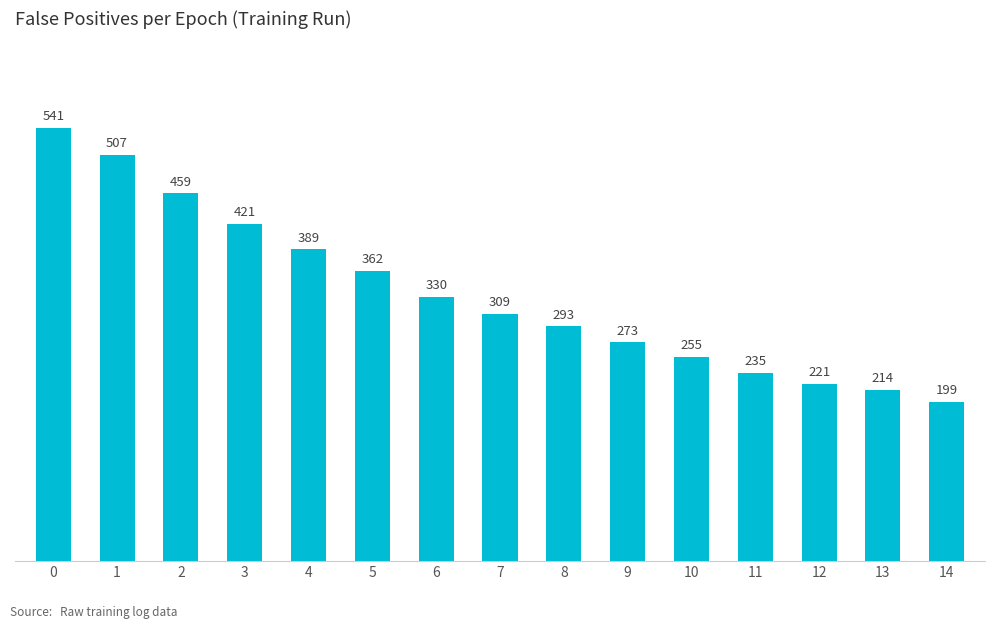

Which label corresponds to the smallest value in the chart?

14